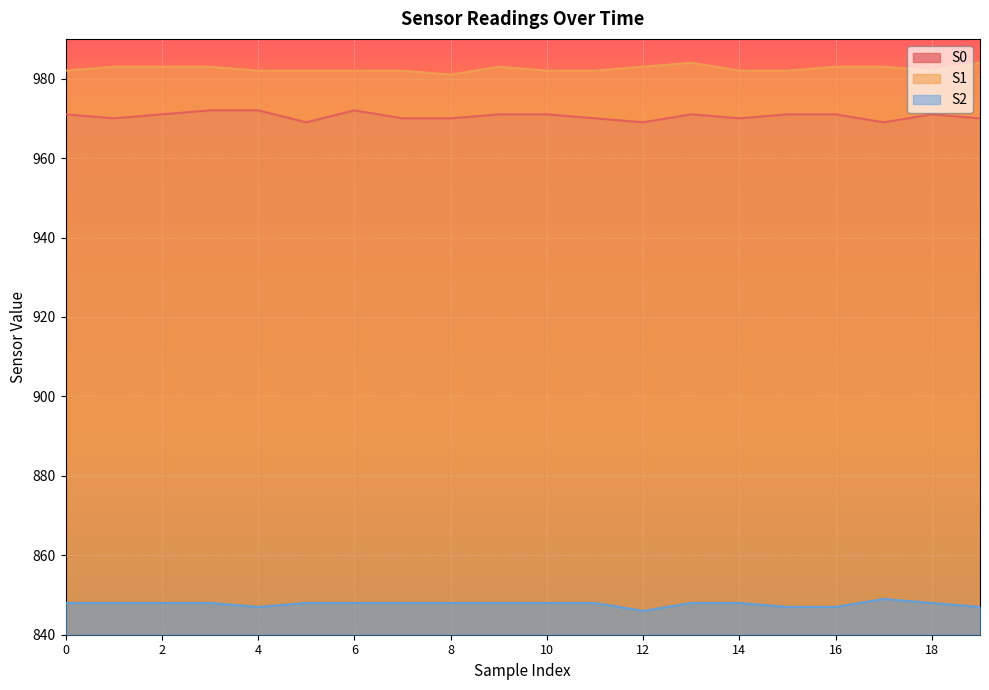

Reading left to right, extract all data points from this chart.

S0: 971	970	971	972	972	969	972	970	970	971	971	970	969	971	970	971	971	969	971	970
S1: 982	983	983	983	982	982	982	982	981	983	982	982	983	984	982	982	983	983	982	984
S2: 848	848	848	848	847	848	848	848	848	848	848	848	846	848	848	847	847	849	848	847